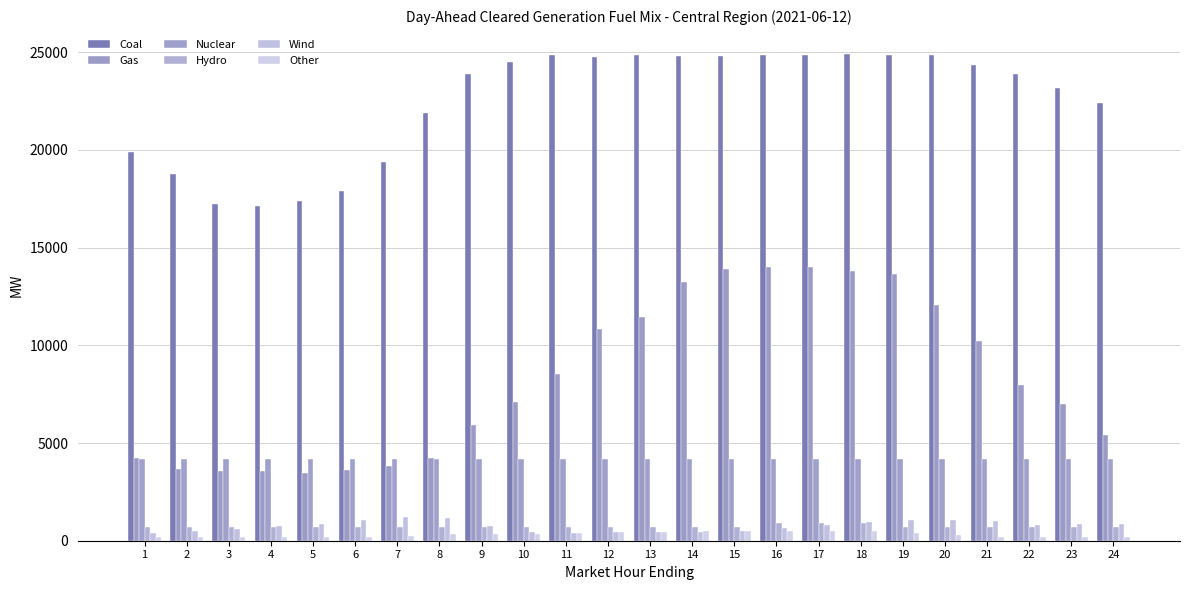

How many values in the Wind series are below 781?

12